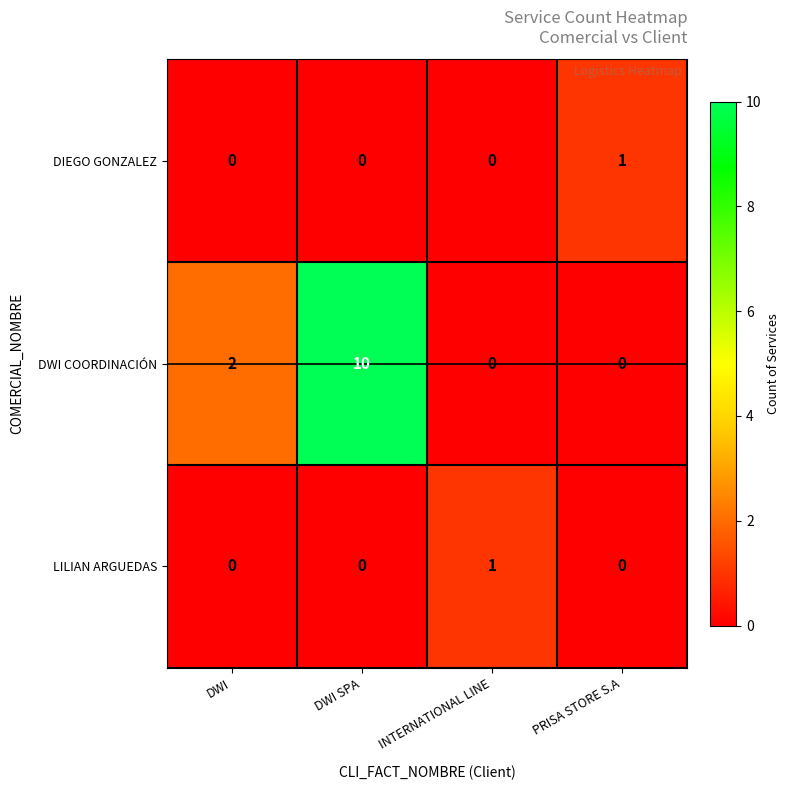

What is the difference between the highest and lowest values at PRISA STORE S.A?

1